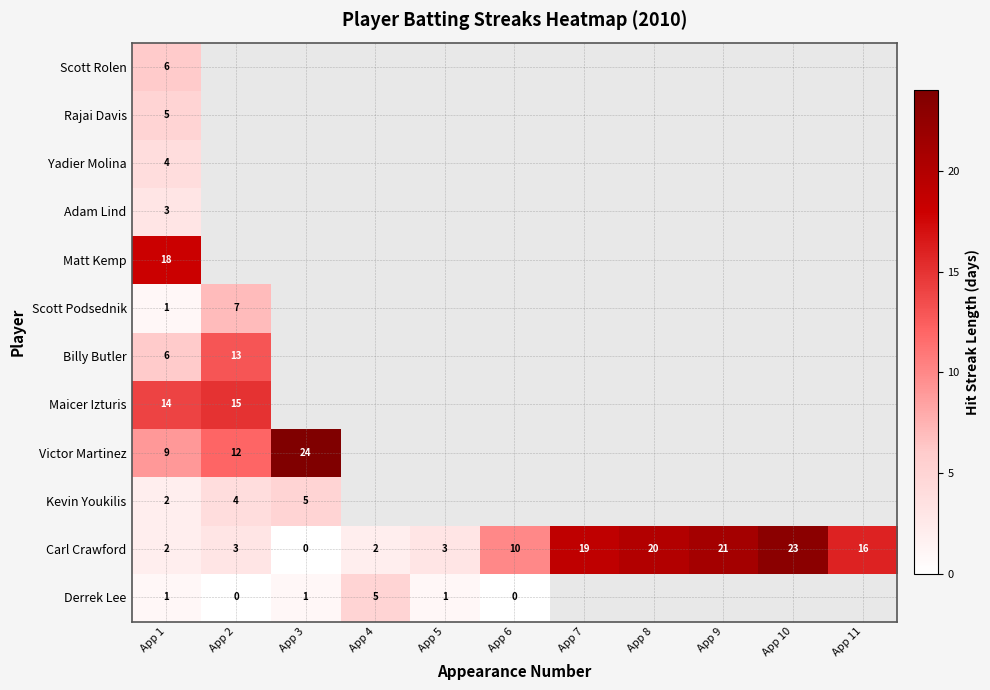

Is it true that Carl Crawford equals 0 at App 3?

True